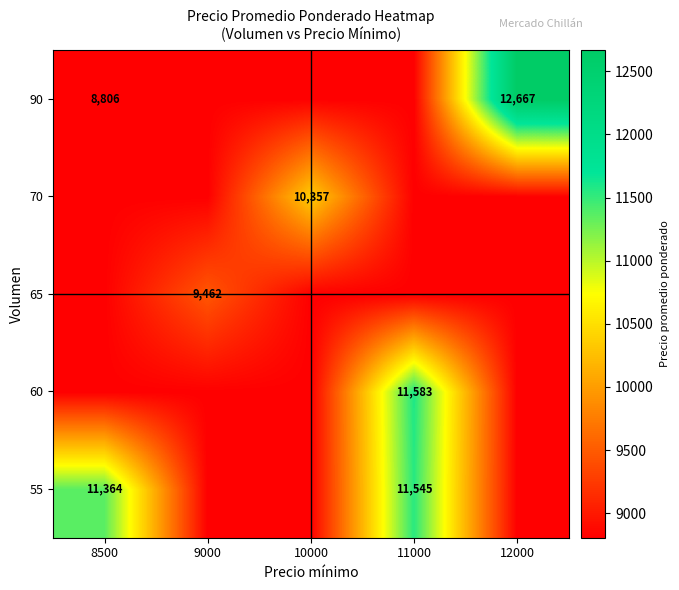

At how many categories does at least one series exceed 9929?

4